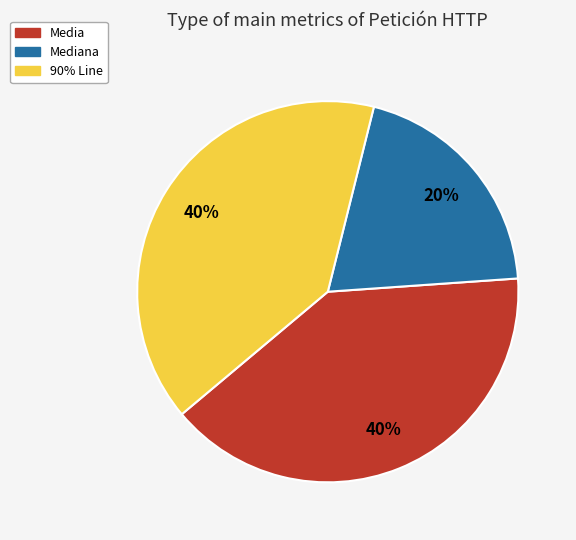

Count the number of slices in the pie.

3